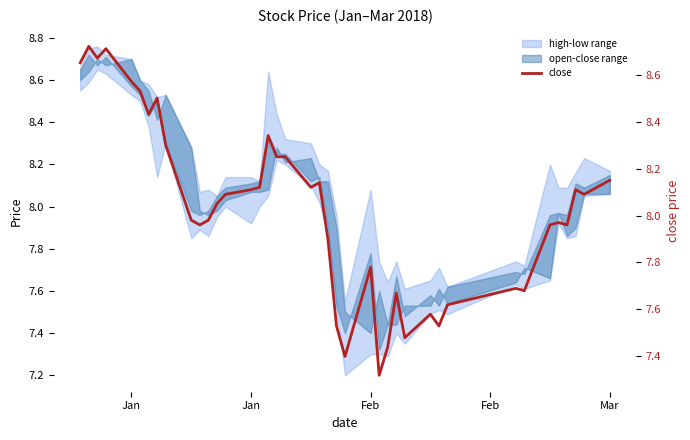

How many points are higher than both their immediate neighbors (excluding endpoints)?

11